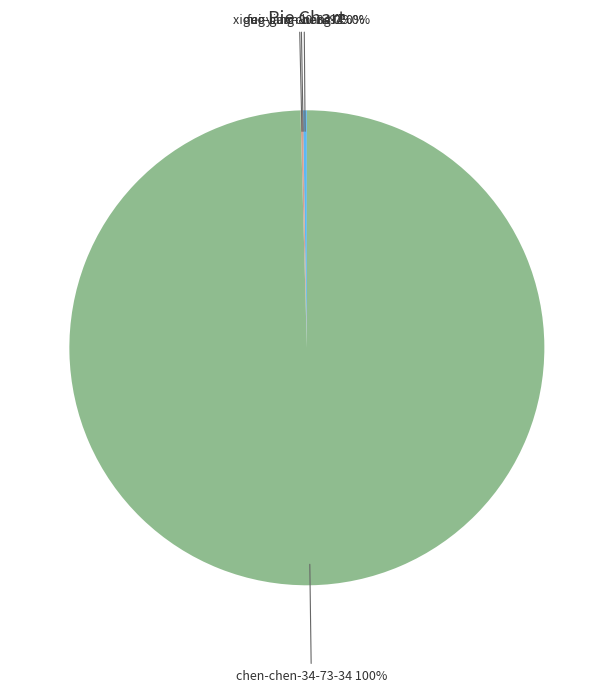

To the nearest percent, what percentage of the pie is chen-chen-34-73-34?

100%